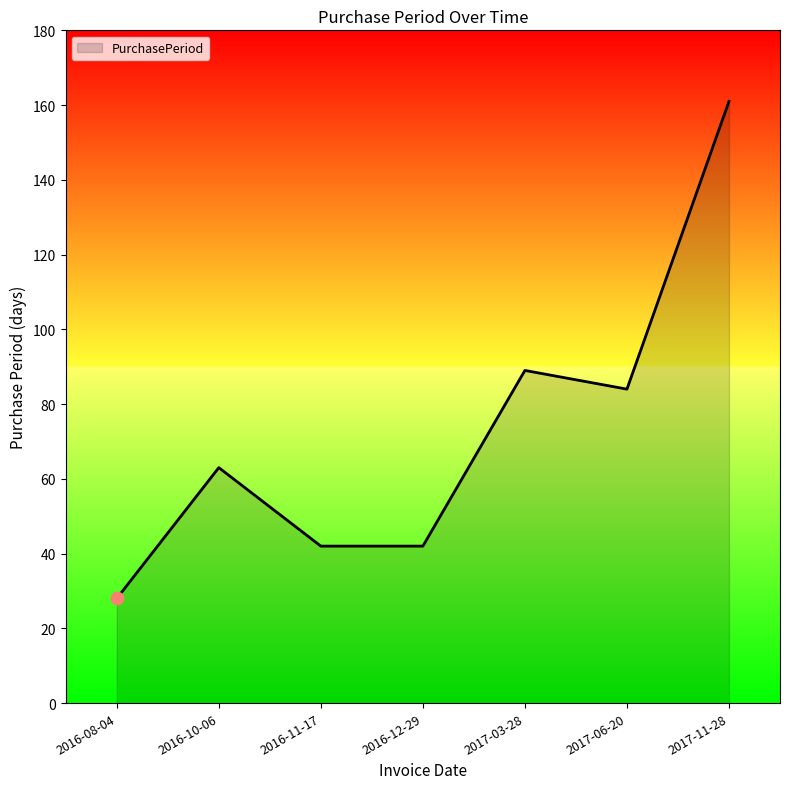

What is the change in value from 2016-12-29 to 2017-03-28?

+47